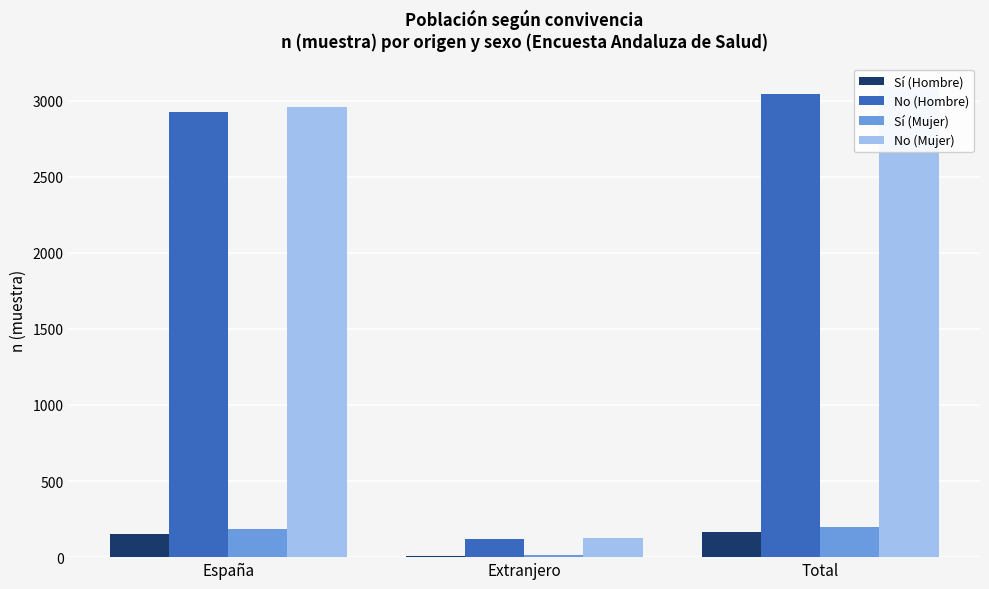

Reading right to left, extract all data points from this chart.

Sí (Hombre): Total=162	Extranjero=7	España=155
No (Hombre): Total=3044	Extranjero=120	España=2924
Sí (Mujer): Total=199	Extranjero=12	España=187
No (Mujer): Total=3090	Extranjero=129	España=2961